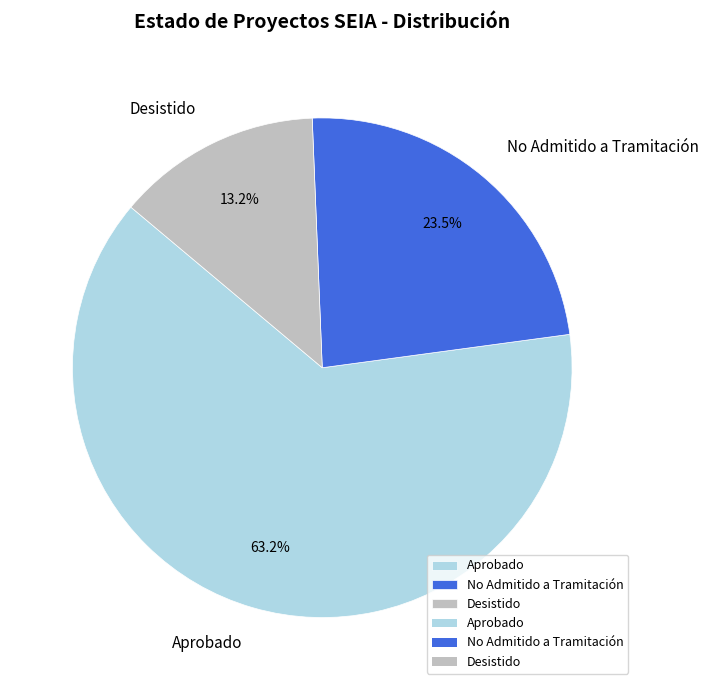

Between No Admitido a Tramitación and Desistido, which is larger?

No Admitido a Tramitación